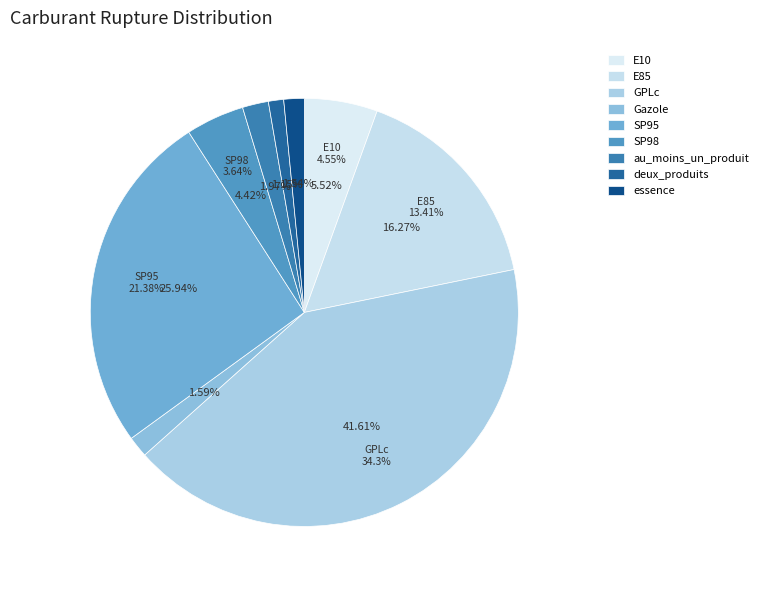

To the nearest percent, what is the difference between the largest and smallest slice percentages?

40%